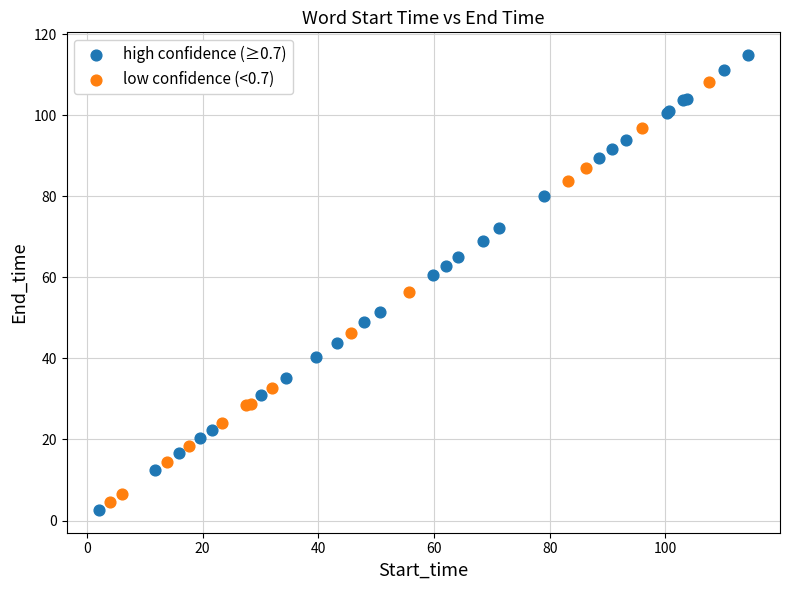

Which series contains the highest Y value?

high confidence (≥0.7)